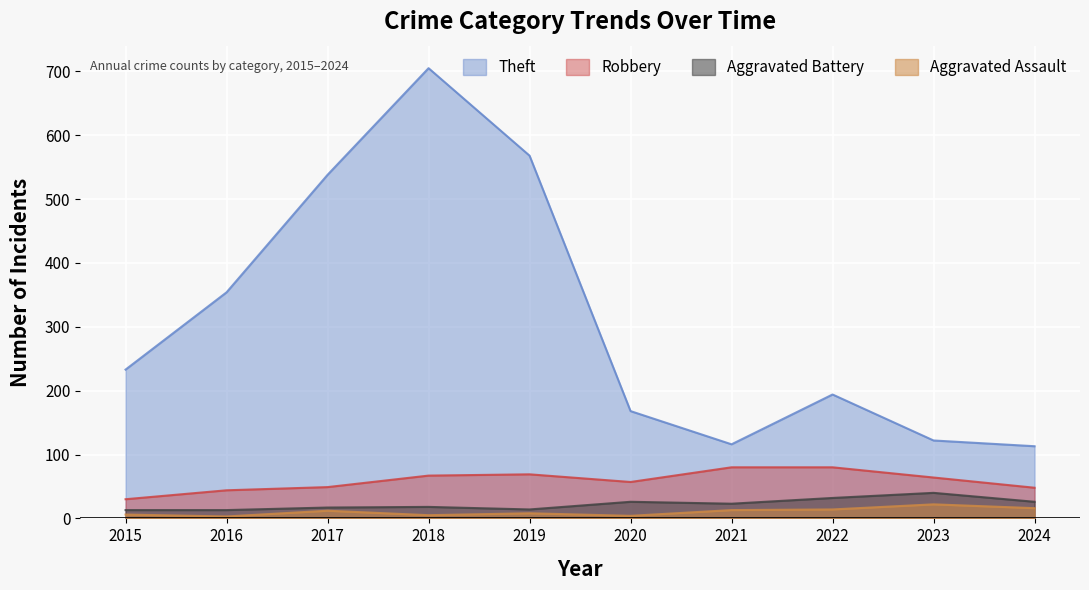

What is the value of the Aggravated Battery point at the 1st from the left?

13